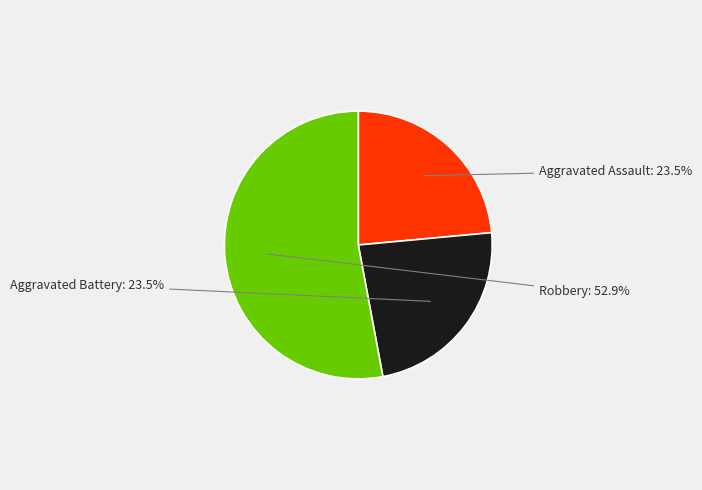

Is there a majority slice in this chart?

Yes